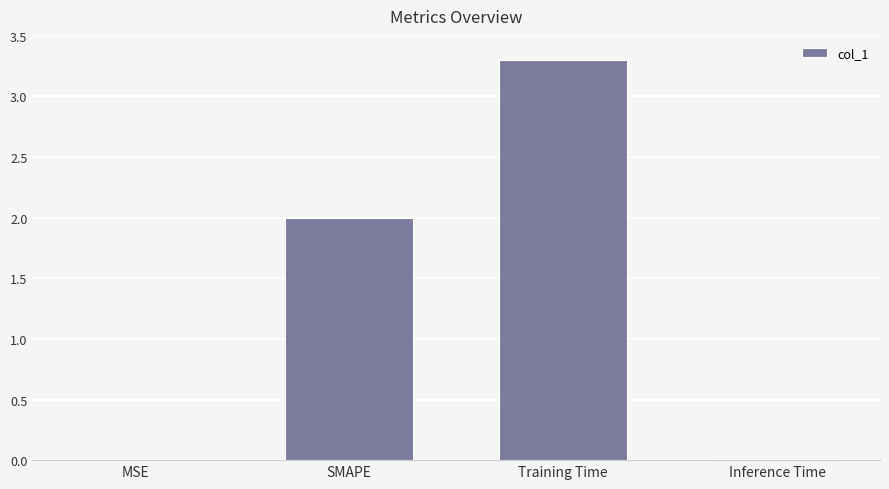

What is the approximate value at Training Time?

3.3